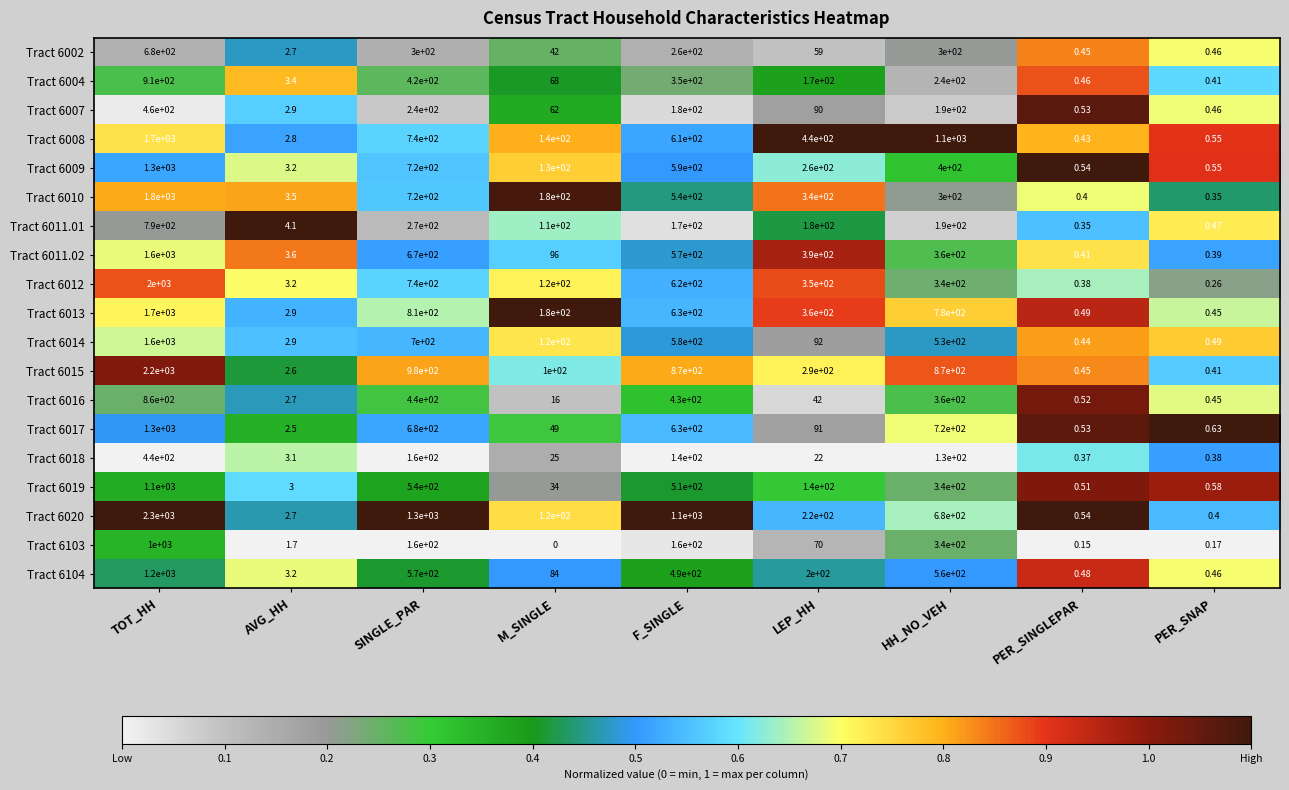

At which category is the sum across all series the highest?

TOT_HH